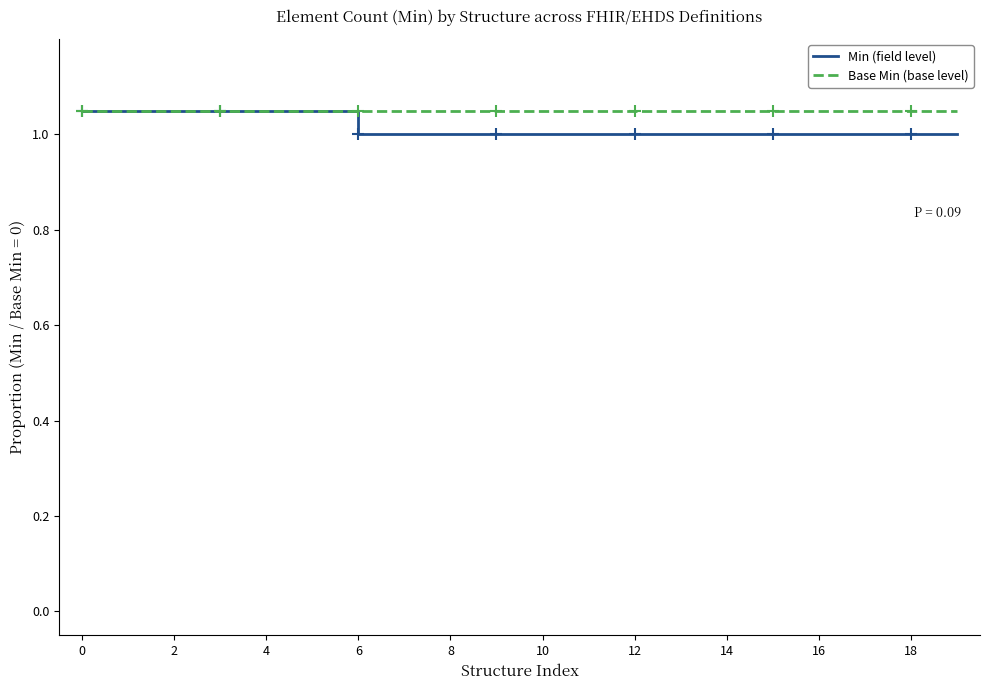

Which series has the largest range (max minus min)?

Min (field level)